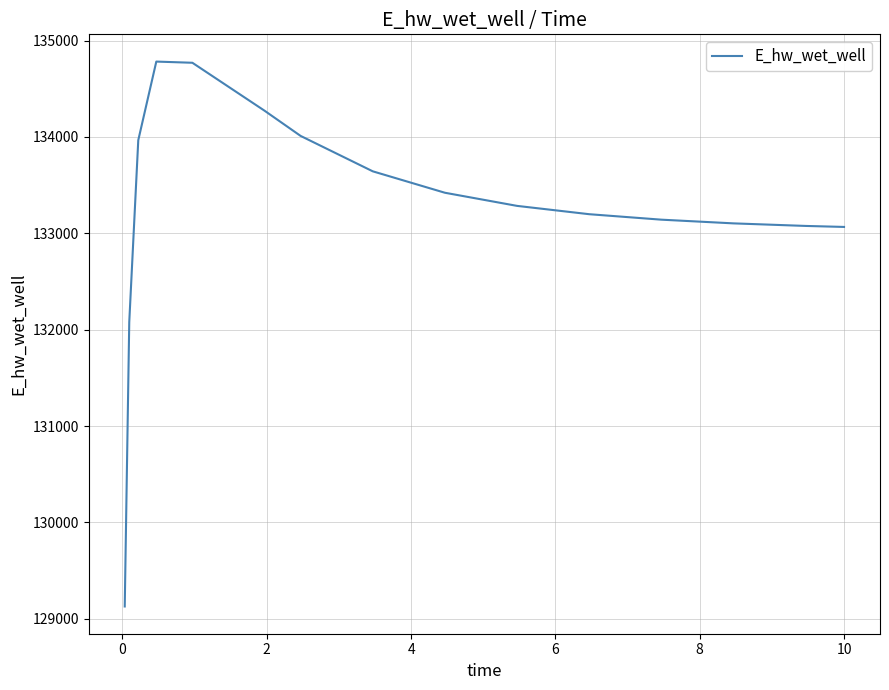

What is the maximum value shown in the chart?

134782.2